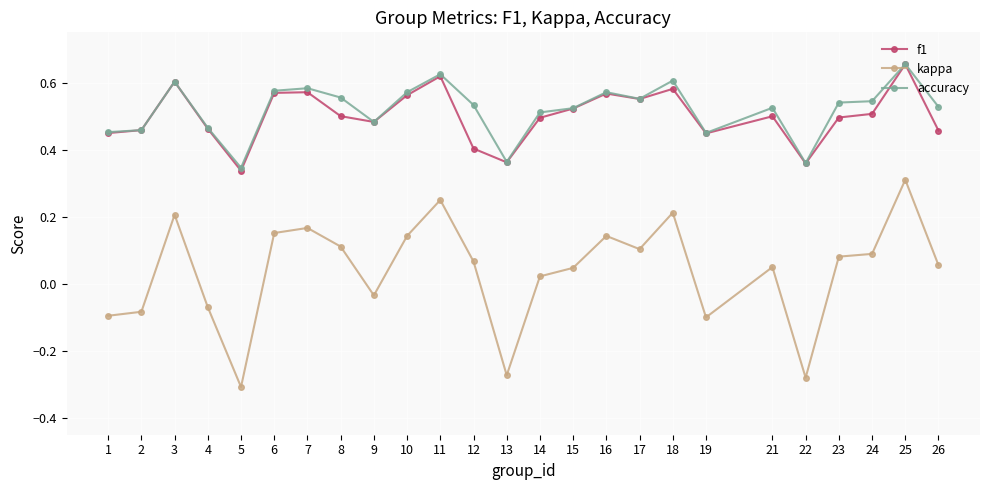

Which series changed the most between 2 and 15?

kappa